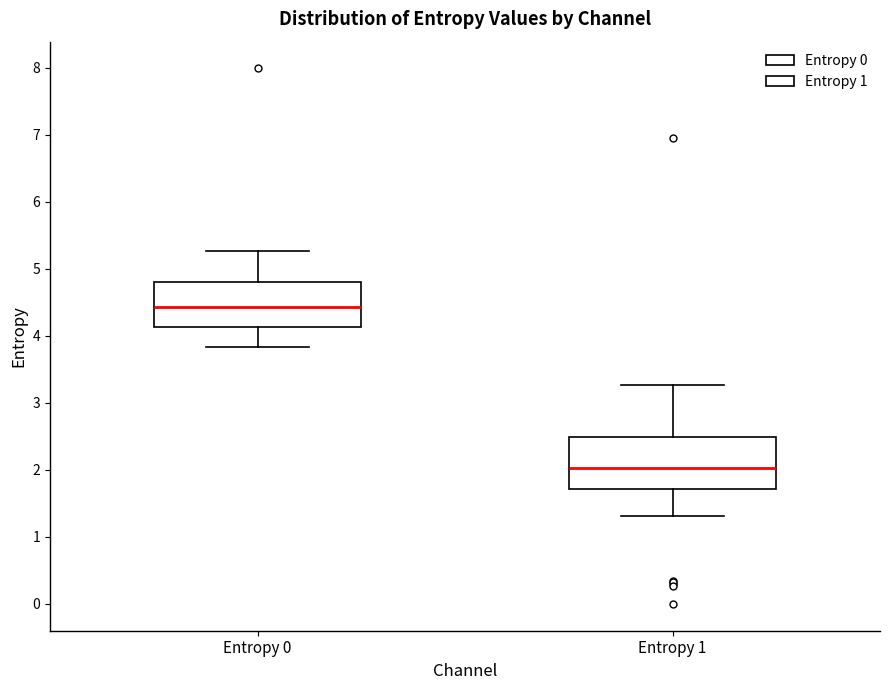

Which box's median line is the highest?

Entropy 0